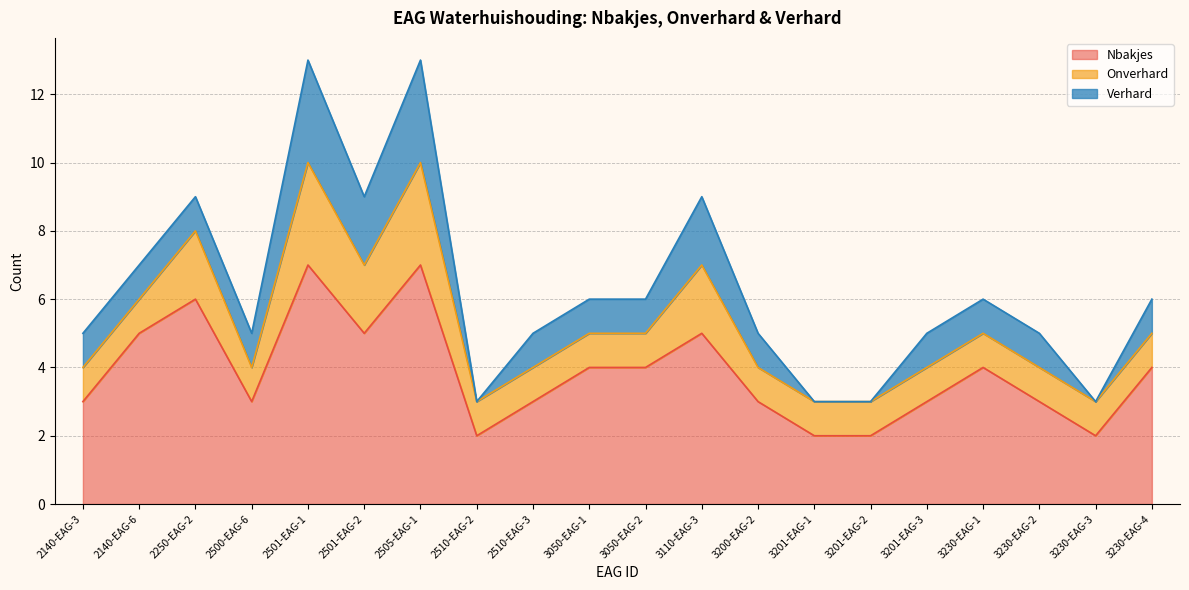

Reading right to left, list all the values displayed in this chart.

Nbakjes: 4	2	3	4	3	2	2	3	5	4	4	3	2	7	5	7	3	6	5	3
Onverhard: 1	1	1	1	1	1	1	1	2	1	1	1	1	3	2	3	1	2	1	1
Verhard: 1	0	1	1	1	0	0	1	2	1	1	1	0	3	2	3	1	1	1	1